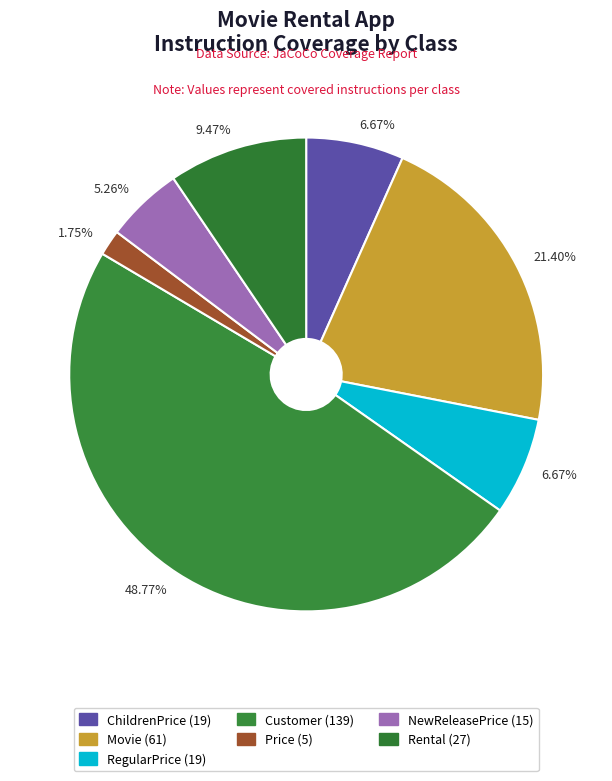

Is there a majority slice in this chart?

No